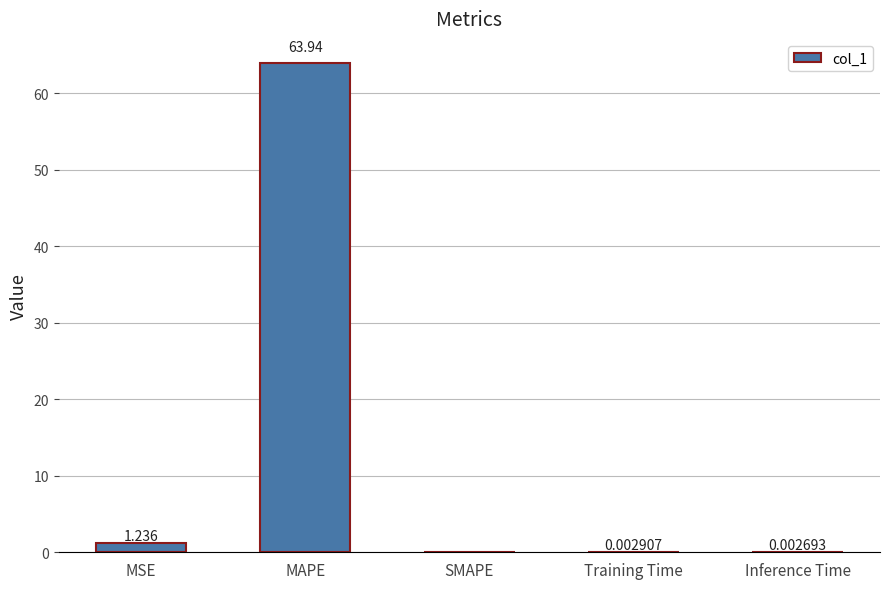

How many series are shown in this chart?

1